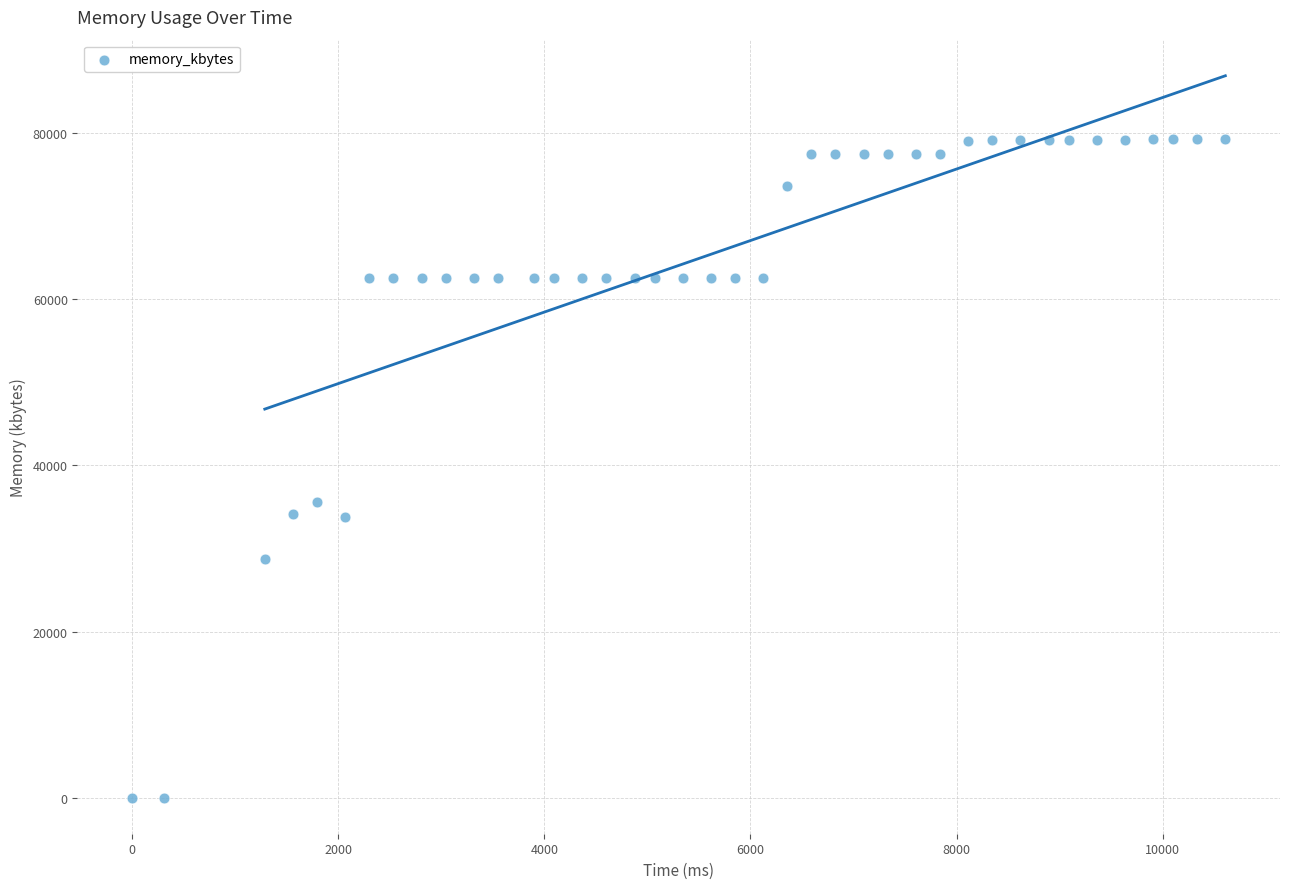

What is the range of Y values (max minus min)?

79272